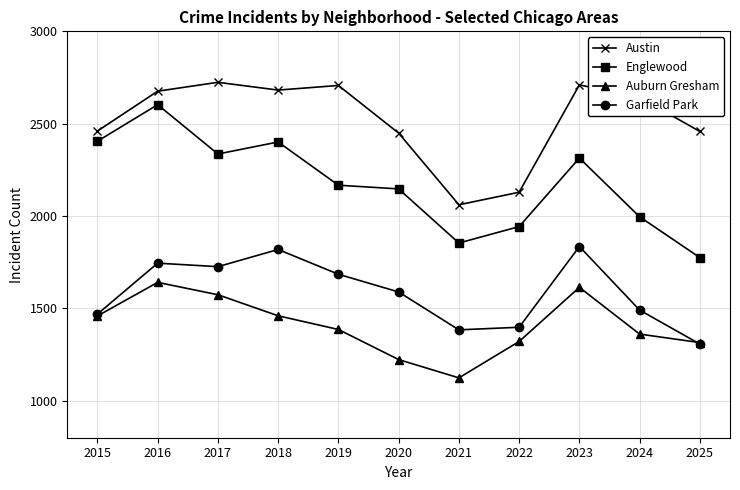

Is the value of Auburn Gresham at 2015 greater than the value of Englewood at 2018?

No